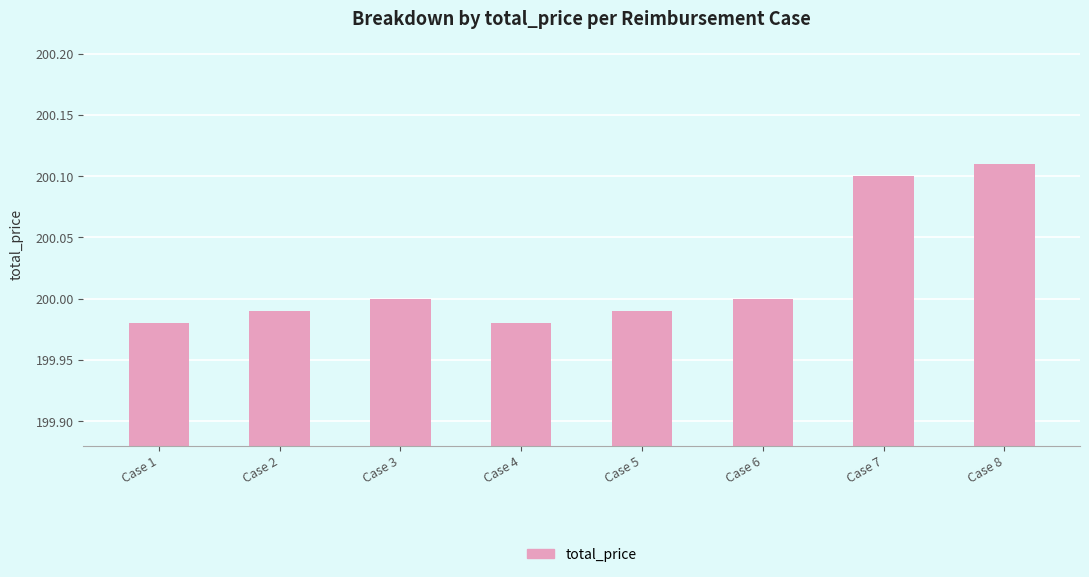

Count the number of categories in the chart.

8